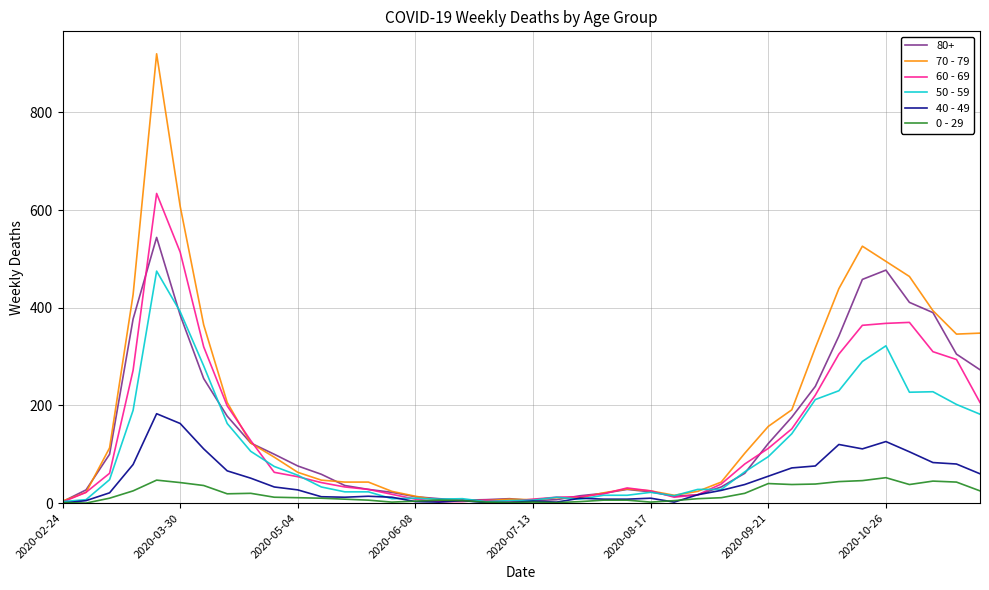

Which series has the widest spread of values?

70 - 79